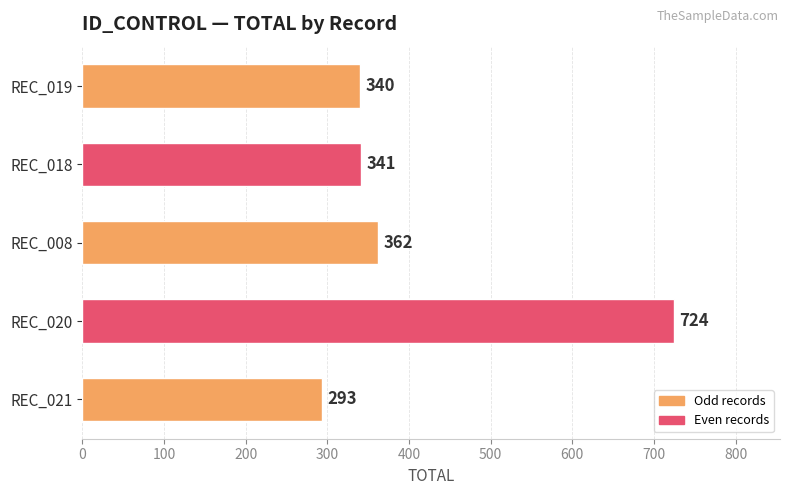

What is the minimum value shown in the chart?

293